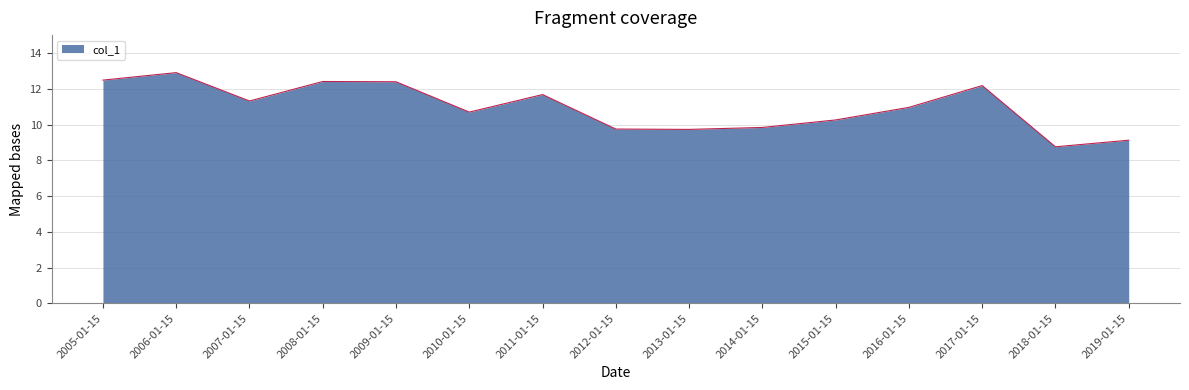

True or false: the data shows 9.8 at 2014-01-15.

True